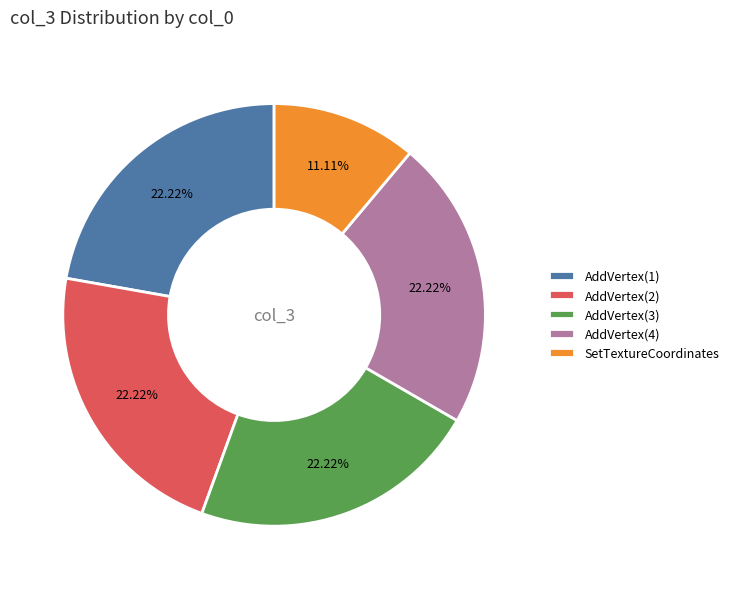

What is the smallest slice in the pie chart?

SetTextureCoordinates